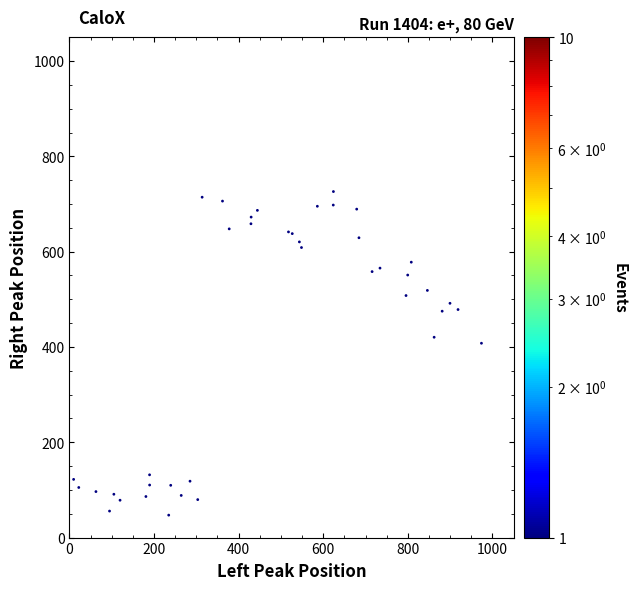

What Y value in the scatter plot is closest to 386?

407.8